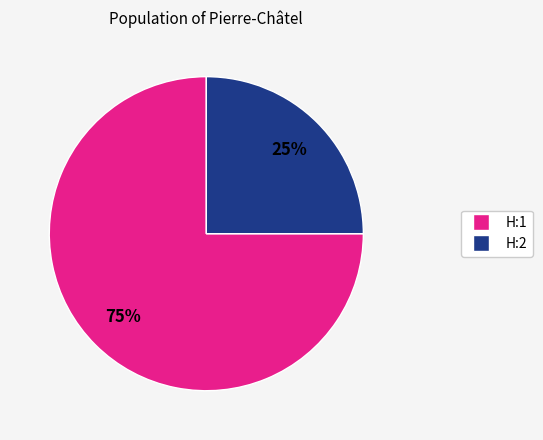

Between H:1 and H:2, which is larger?

H:1